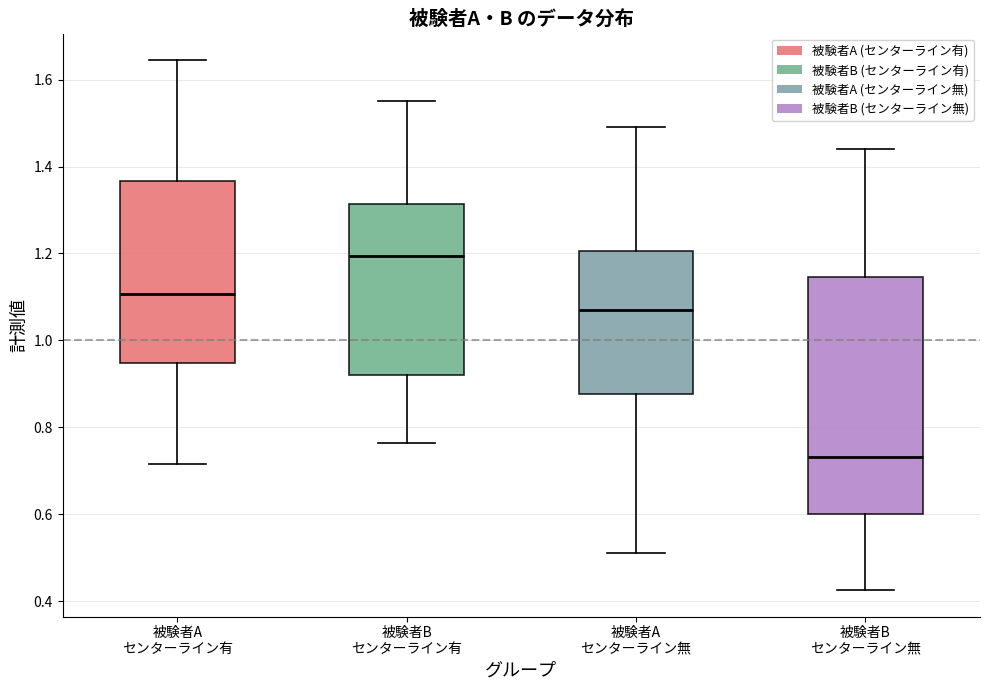

Which box is the tallest, from its lower edge to its upper edge?

被験者B センターライン無